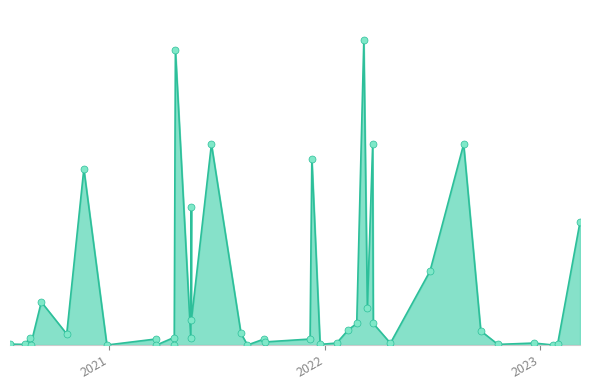

Approximately how many times larger is the value at 30/01/2023 compared to 07/12/2021?

0.1